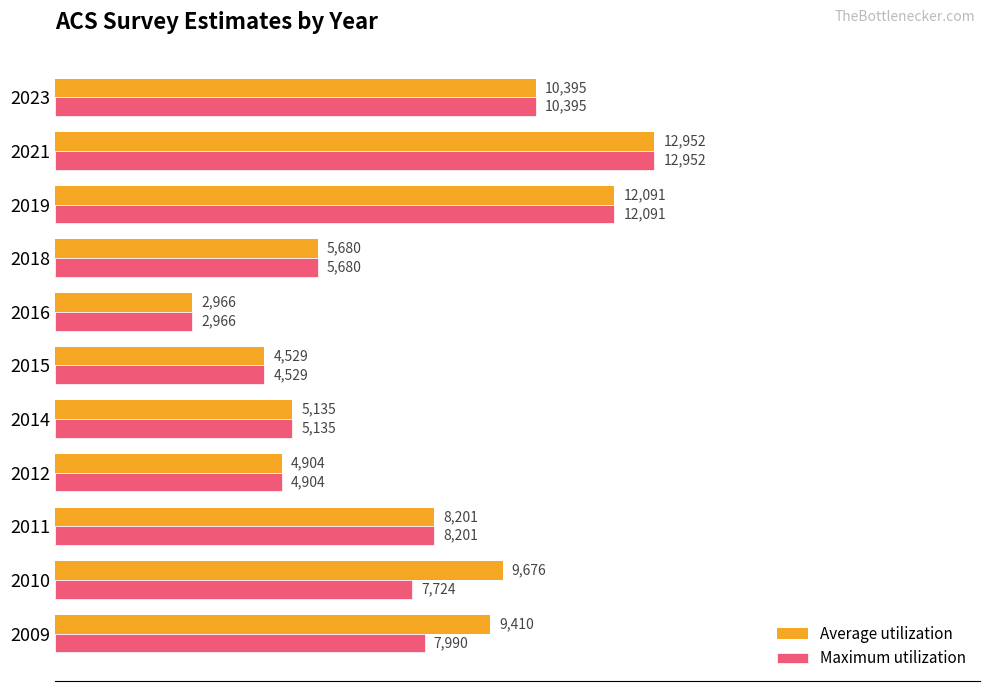

The Maximum utilization series shows 12952 at 2021. True or false?

True